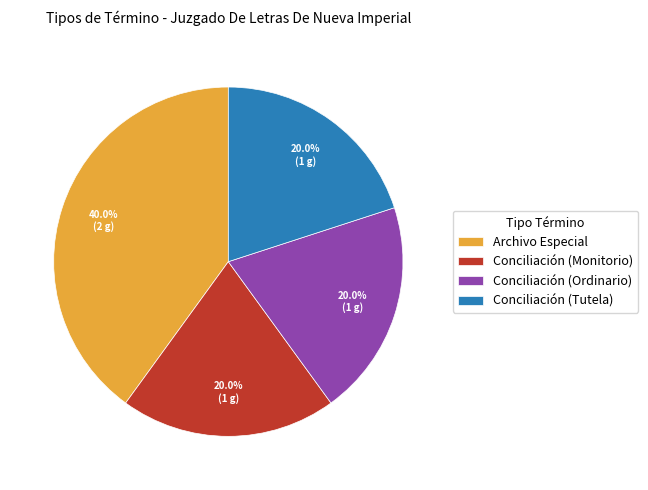

Count the number of slices in the pie.

4